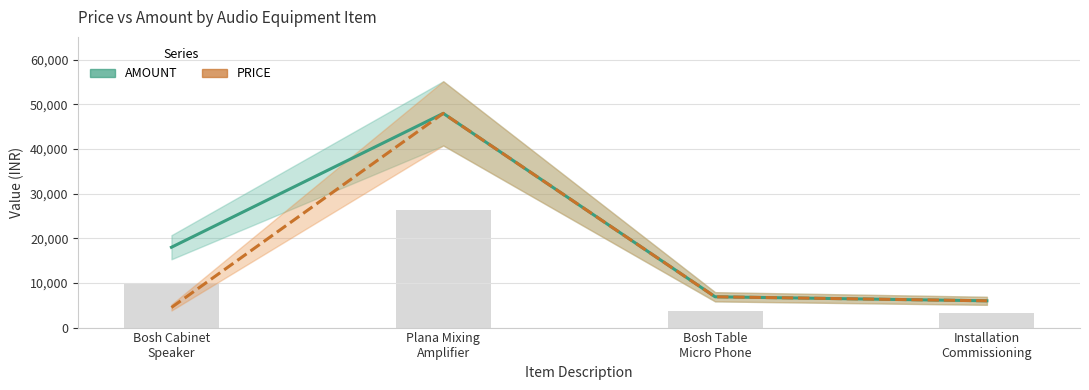

Where does the AMOUNT series first go above 18000?

Plana Mixing
Amplifier